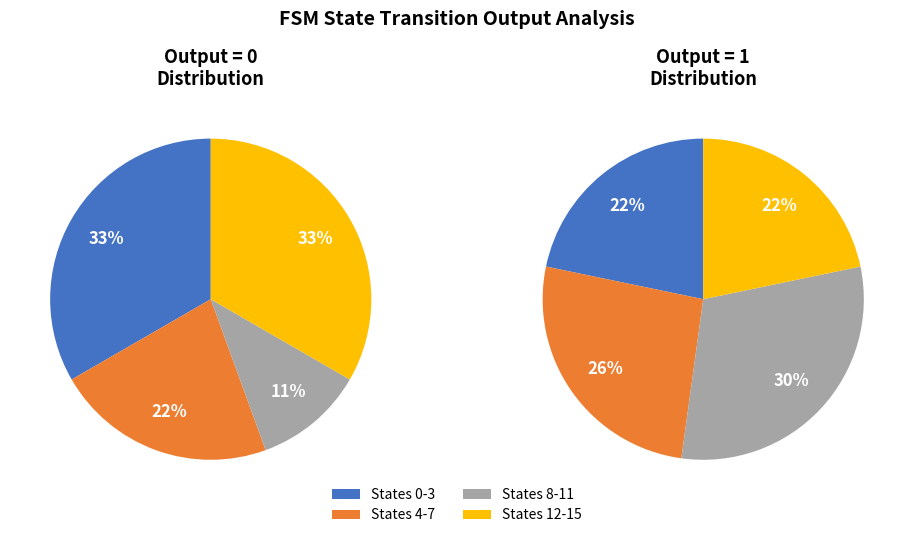

Is there a majority slice in this chart?

No